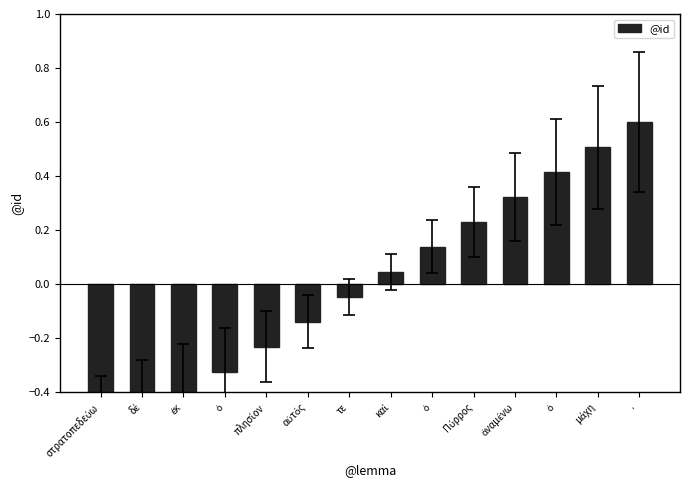

At which label is the value closest to 0?

τε